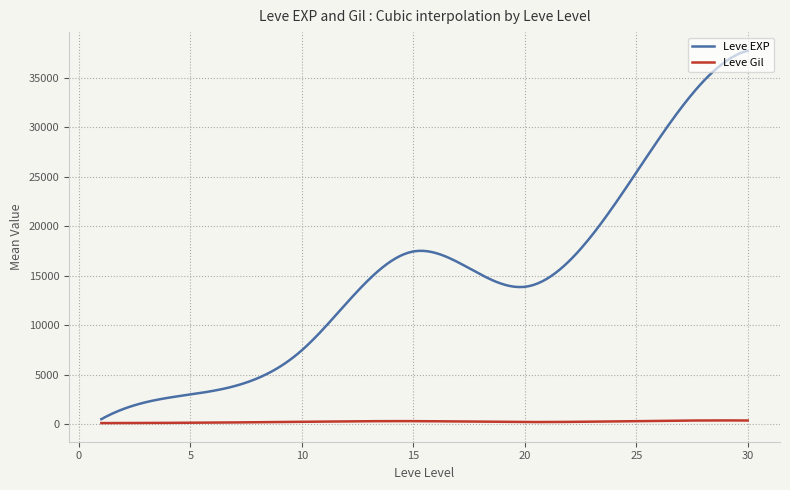

What is the greatest value displayed?

37715.0